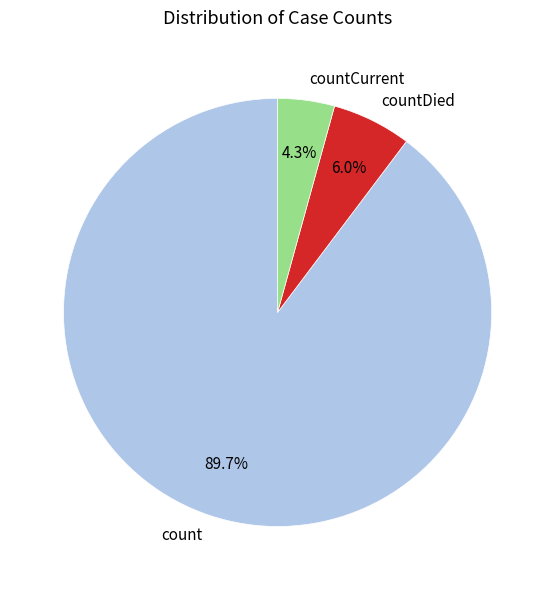

What is the smallest slice in the pie chart?

countCurrent